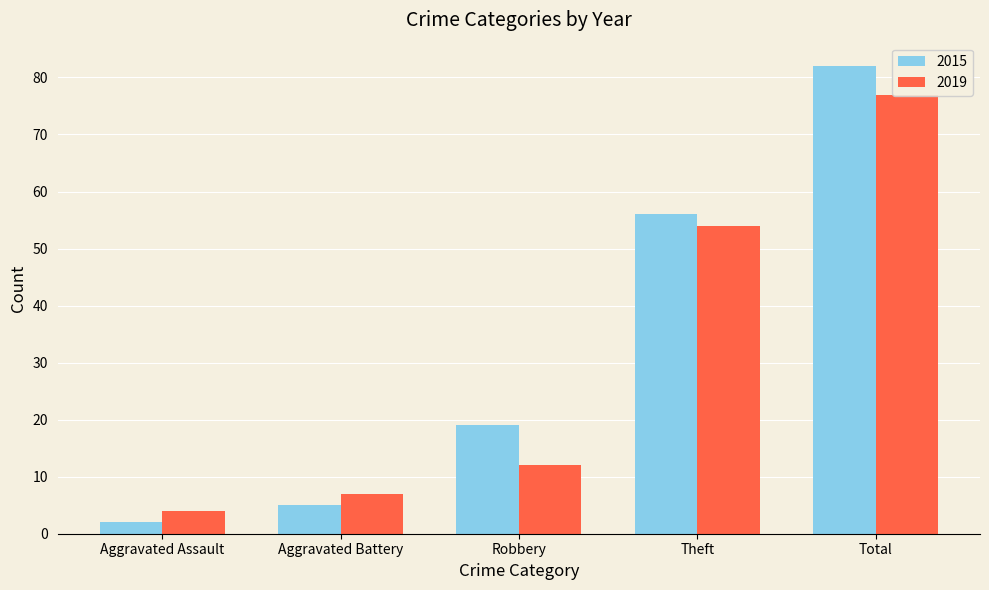

Where does the 2019 series first go above 12?

Theft